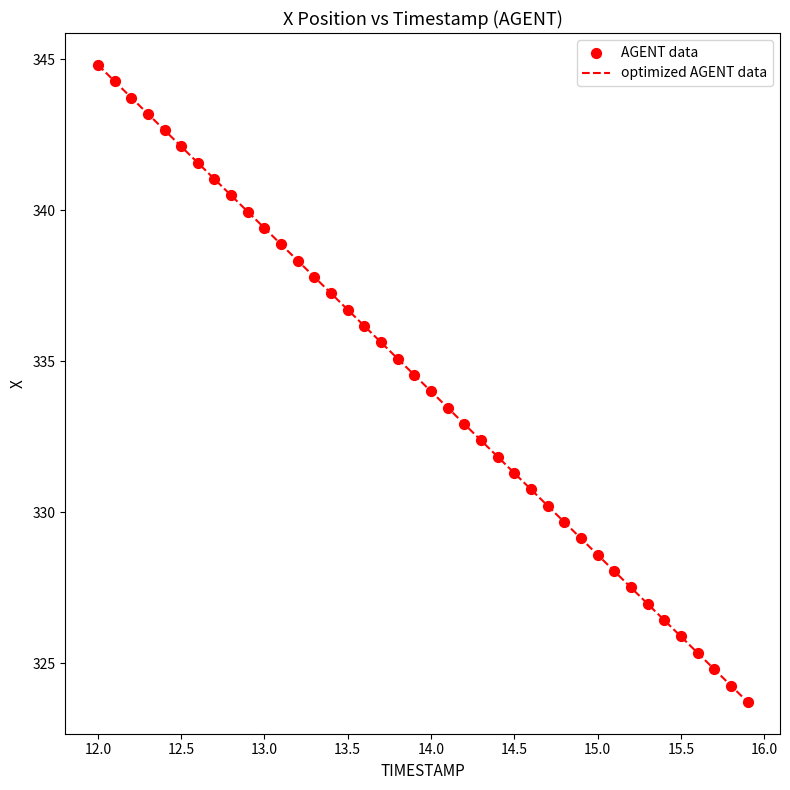

What is the greatest value displayed?

344.8